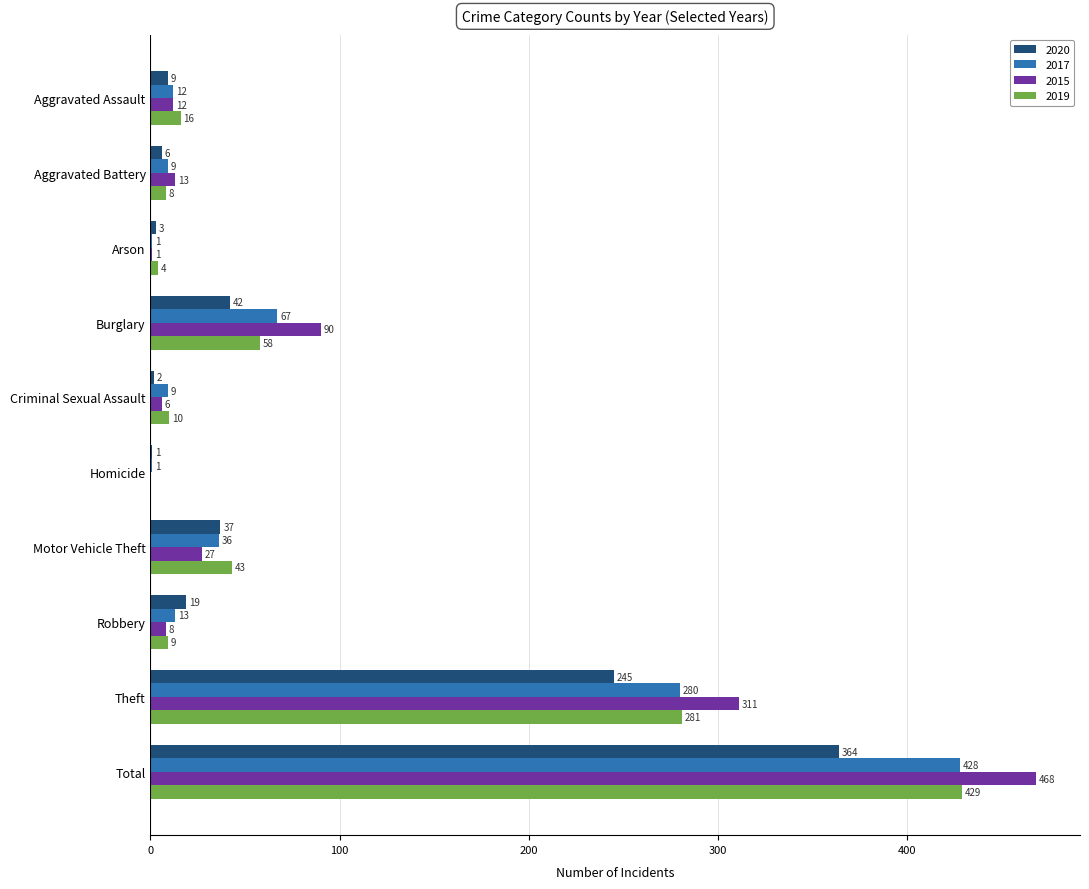

How many distinct data groups are displayed?

4